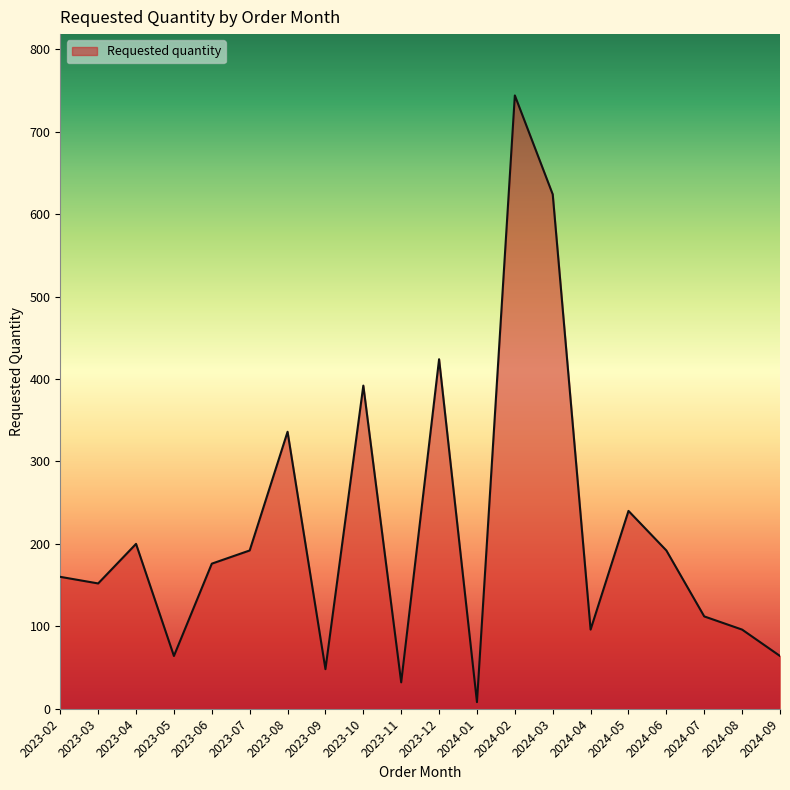

What is the change in value from 2023-08 to 2024-06?

-144